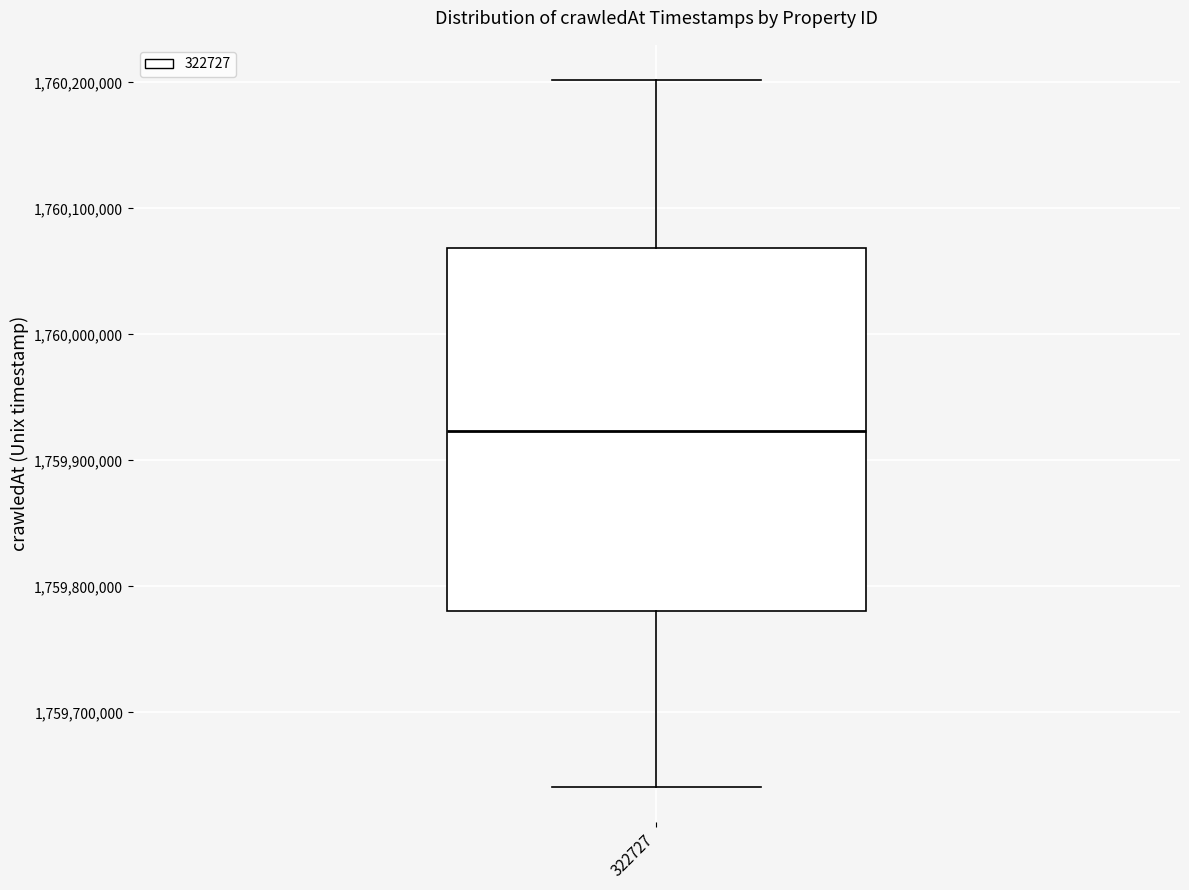

Transcribe this box plot: give where the median line is, the range the box spans, and where the two whiskers end, as read against the y-axis. The values are not printed on the chart, so give them approximately, as read against the axis.

median 1759920000, box 1759780000 to 1760070000, whiskers 1759640000 to 1760200000